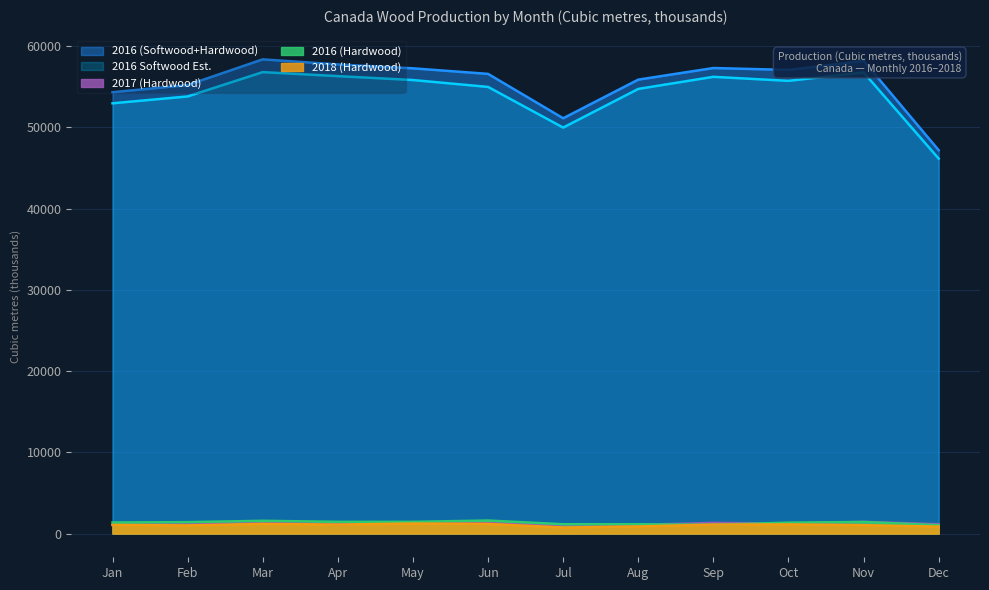

At which label does 2016 (Hardwood) first exceed 1404?

Mar